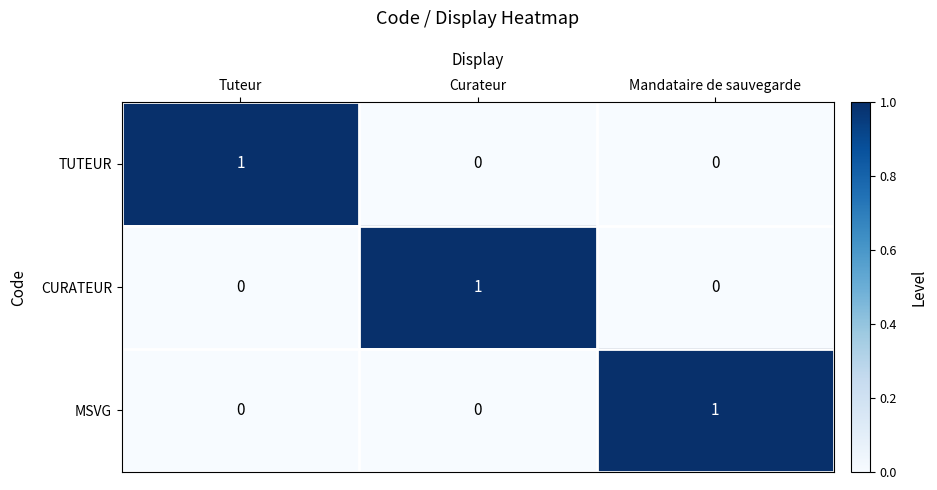

What is the total value across all series at Tuteur?

1